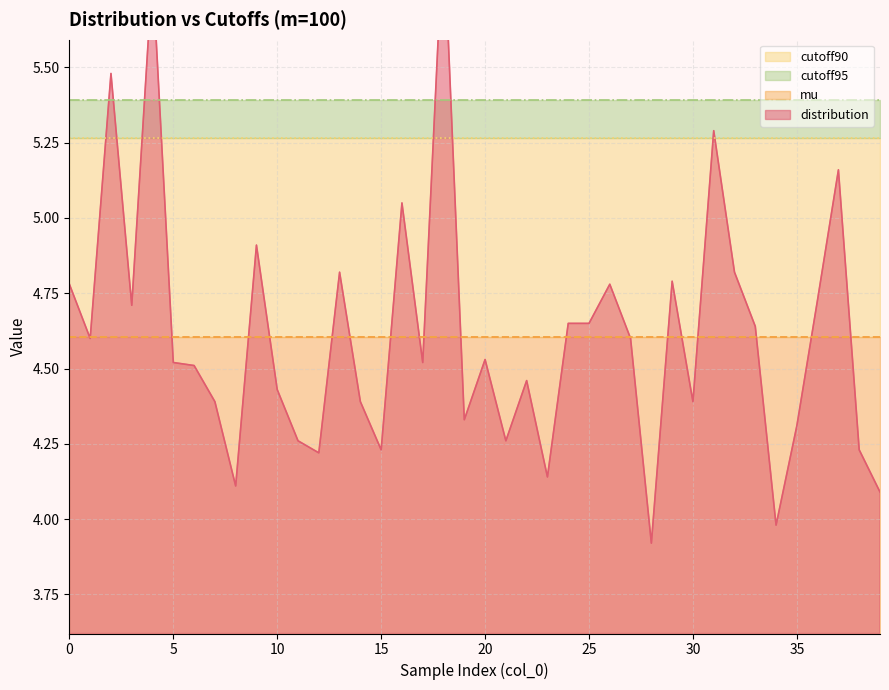

Is the value of distribution at 20 greater than the value of cutoff90 at 17?

No